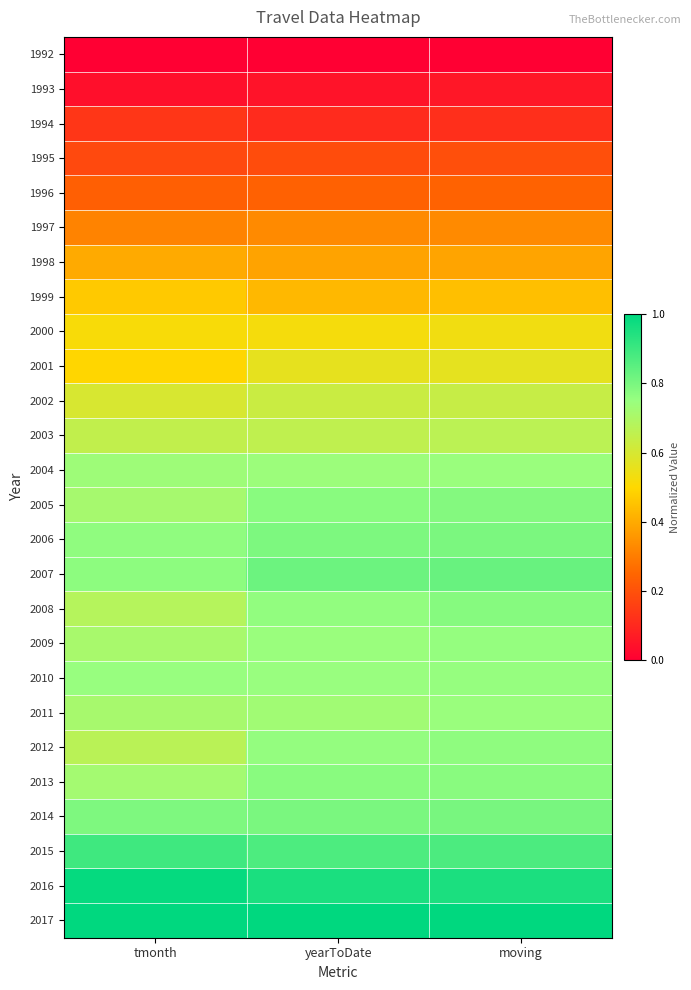

At yearToDate, list the series in order from smallest to largest.

1992, 1993, 1994, 1995, 1996, 1997, 1998, 1999, 2000, 2001, 2002, 2003, 2011, 2004, 2009, 2010, 2012, 2008, 2013, 2005, 2006, 2014, 2007, 2015, 2016, 2017